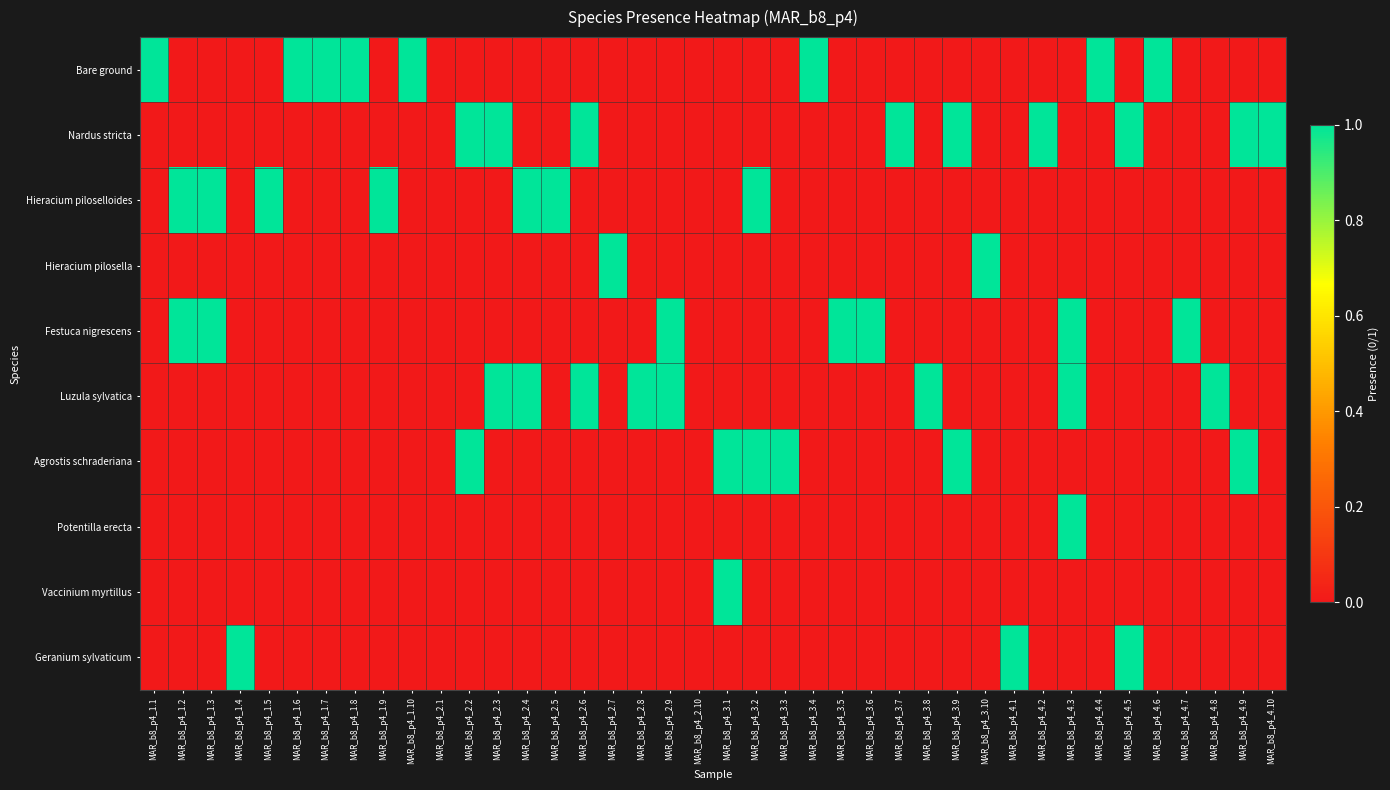

At how many categories does at least one series exceed 0?

38